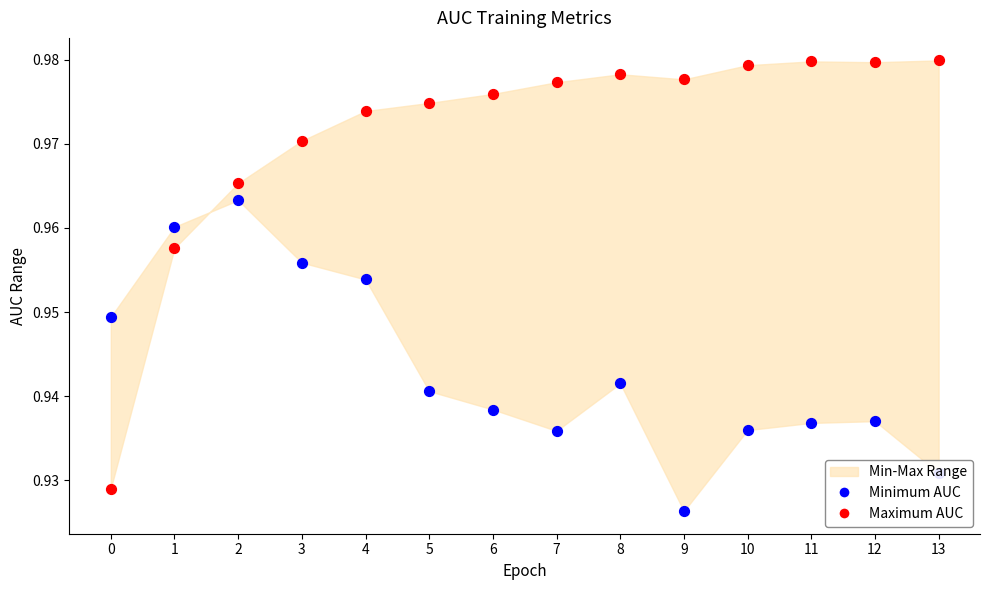

Which series has the largest total across all categories?

Maximum AUC